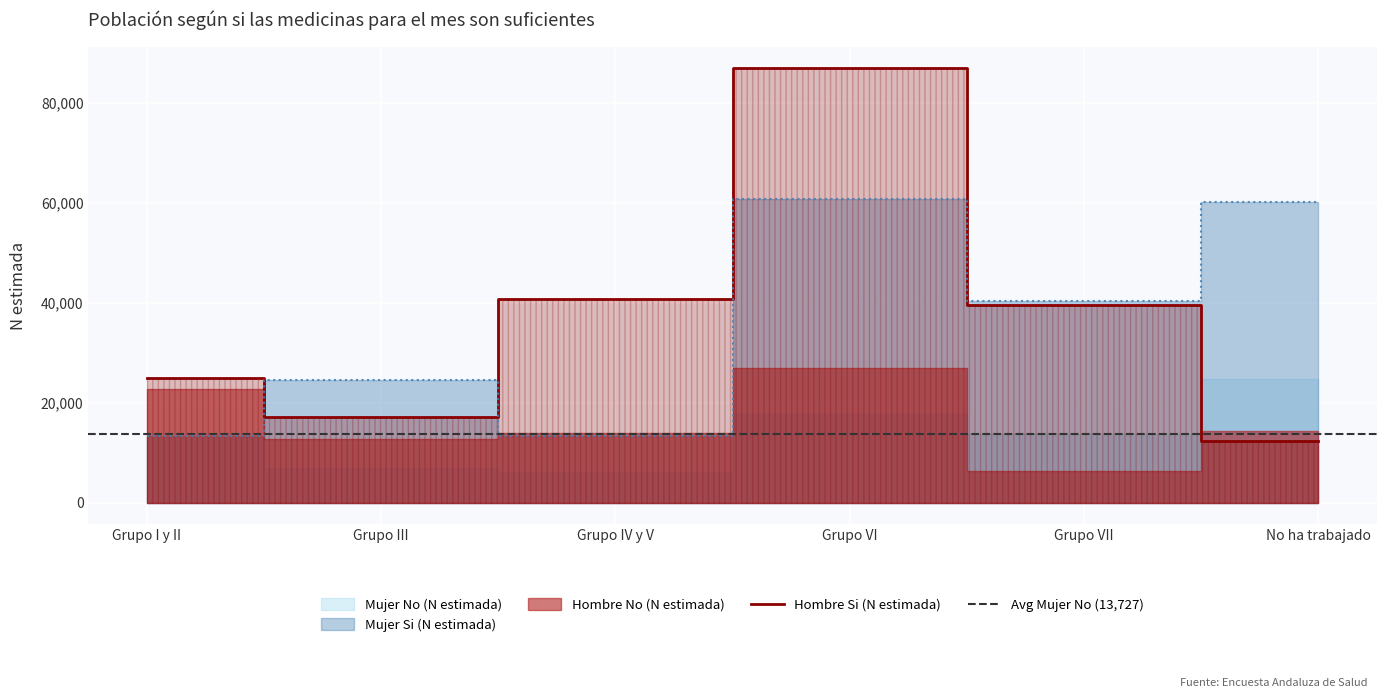

What is the lowest value of the Hombre Si (N estimada) series?

12375